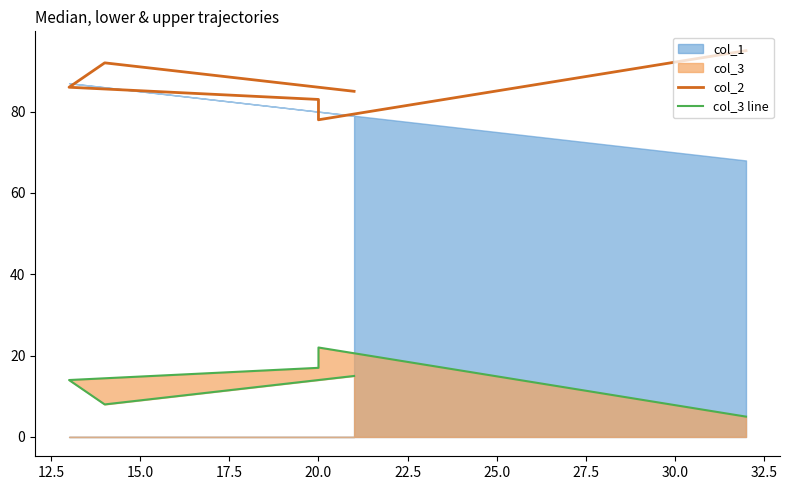

In col_2, how many points are higher than both neighbors (excluding endpoints)?

1